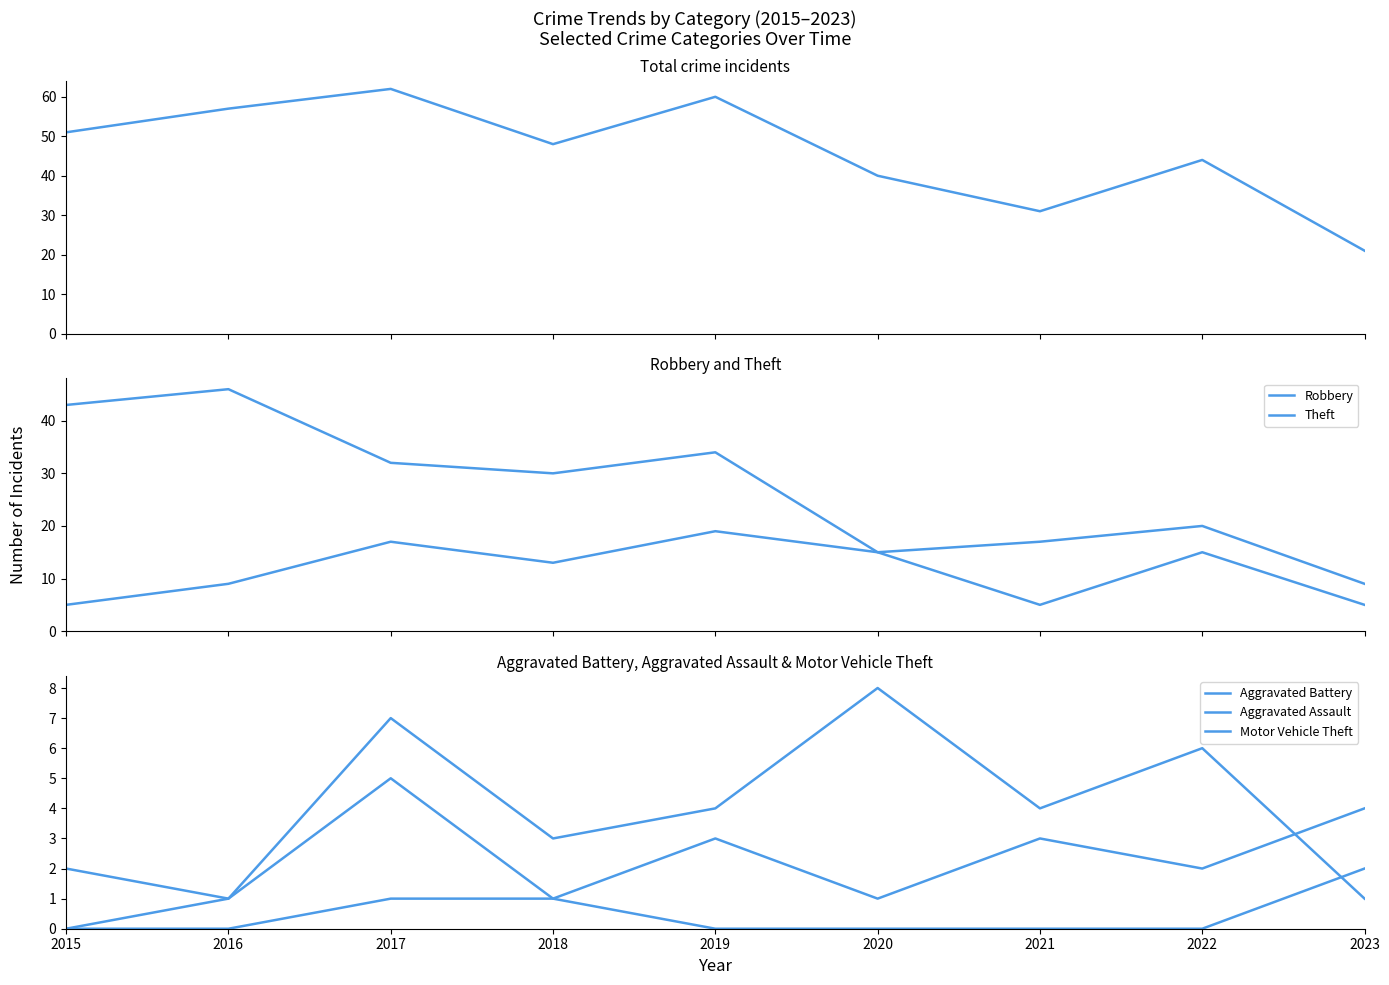

Which series has the widest spread of values?

Total